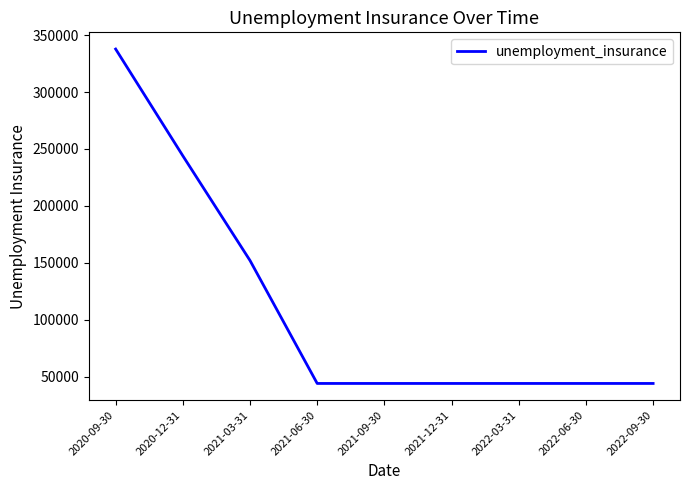

Count the values in the range 44000 to 152000.

7